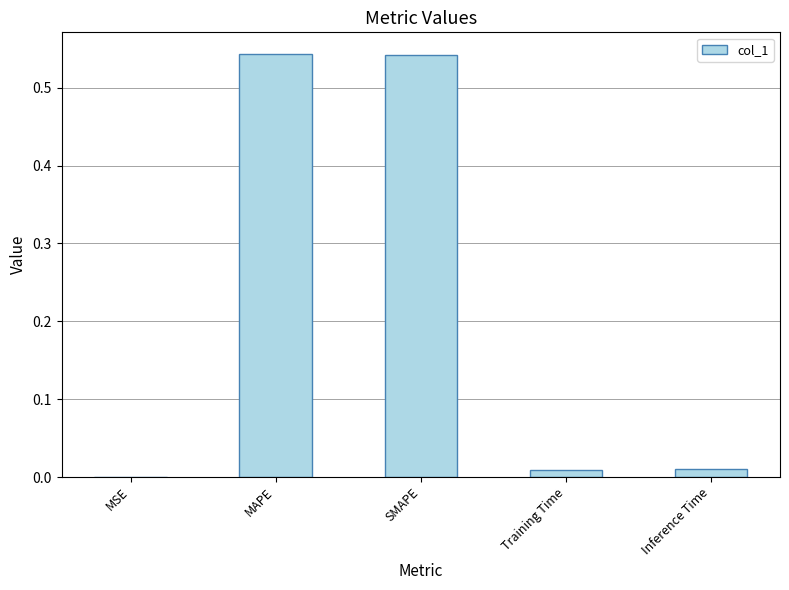

Between Training Time and SMAPE, which is larger?

SMAPE